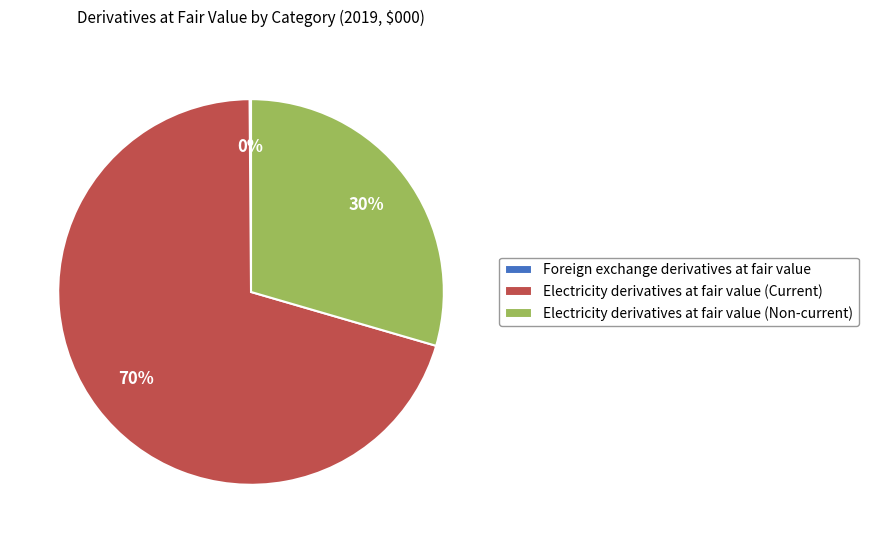

The Electricity derivatives at fair value (Current) slice represents 62% of the pie. True or false?

False